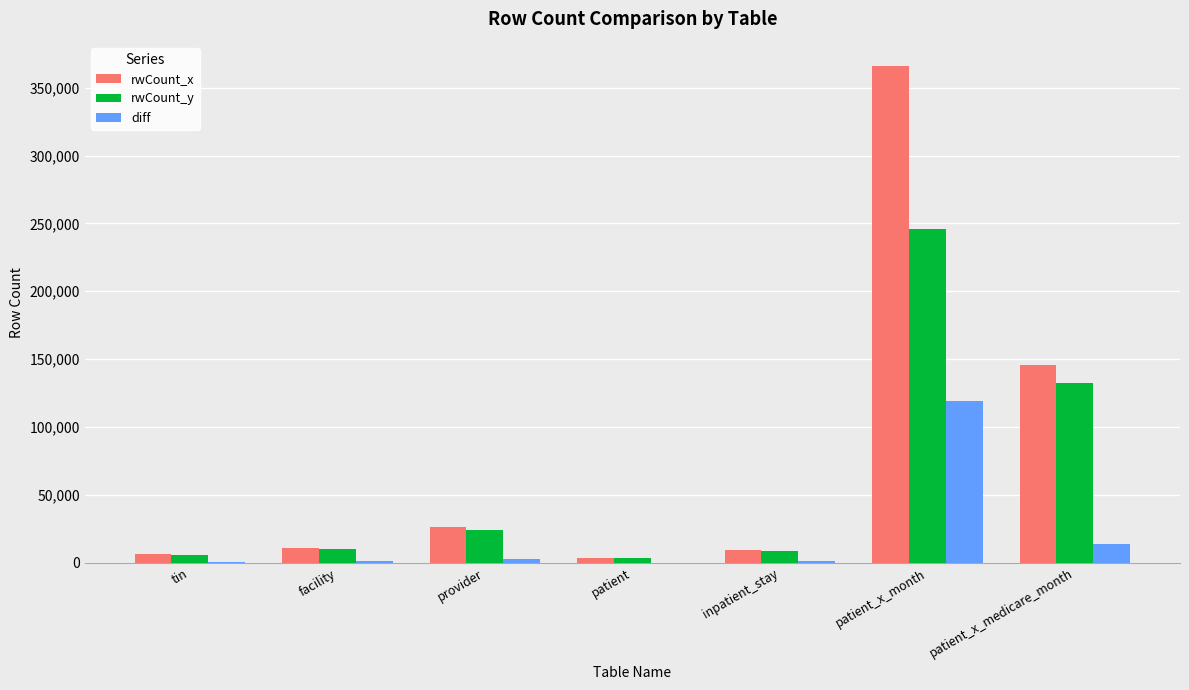

Which series changed the most between provider and patient_x_month?

rwCount_x